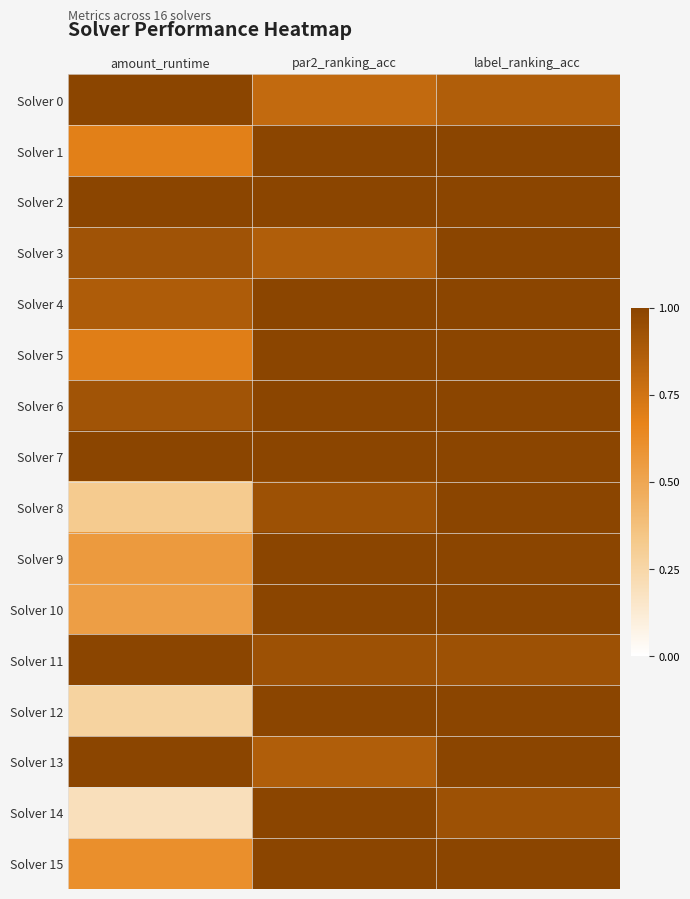

At how many categories does at least one series exceed 0?

3